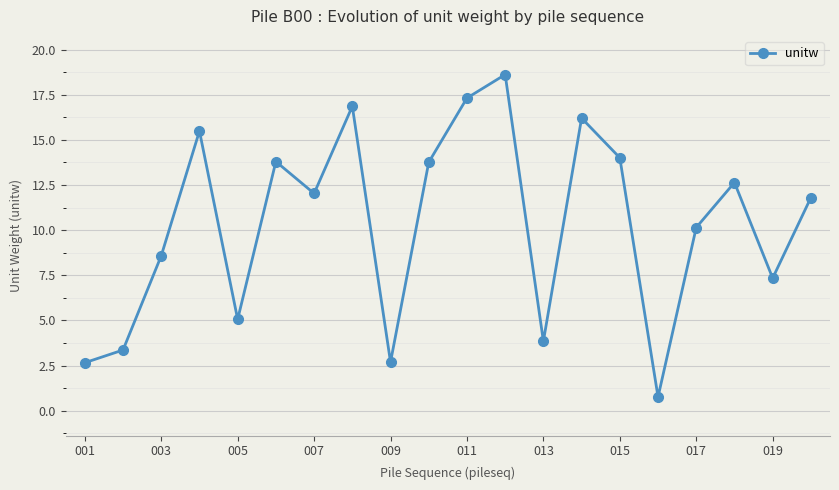

What is the value of the 1st point from the left?

2.7